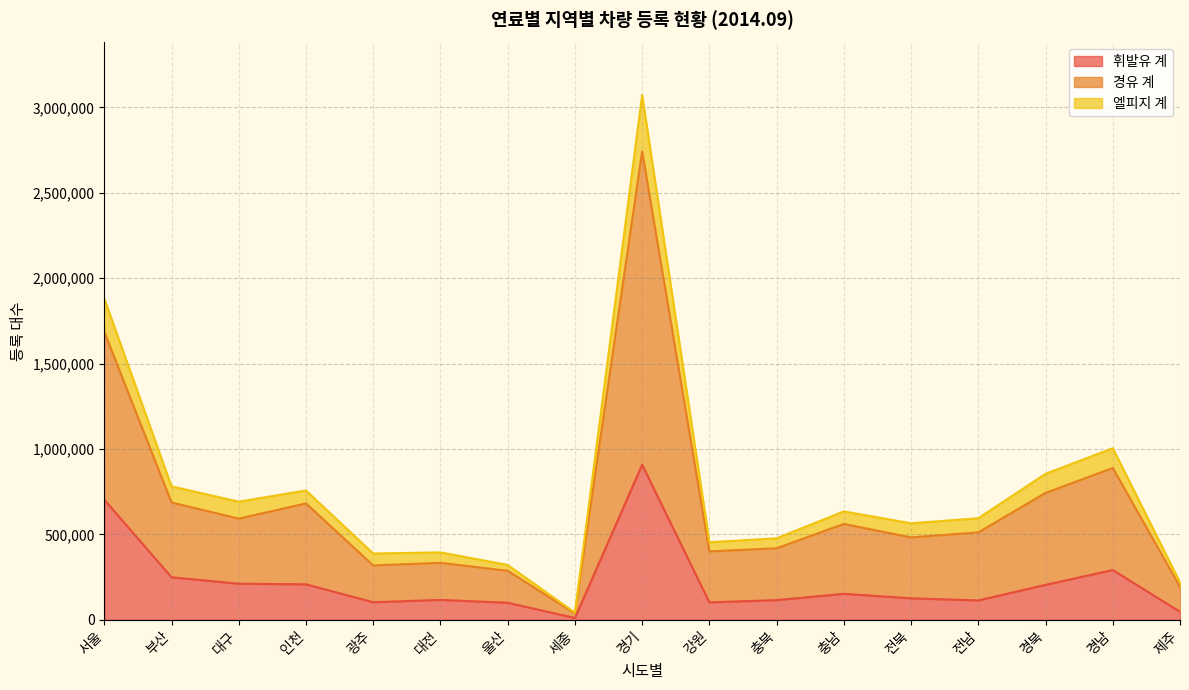

How many lines are shown in the chart?

3